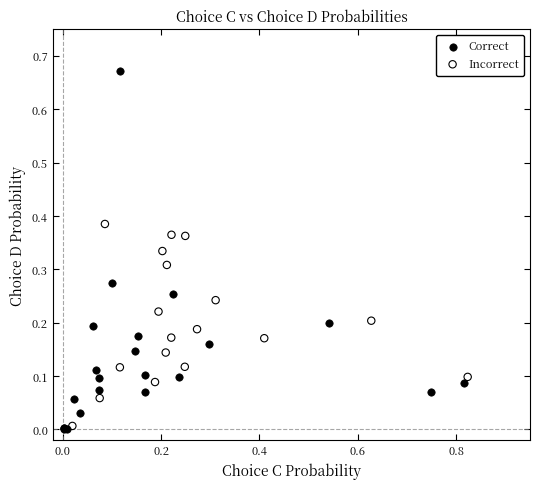

Which series reaches the maximum Y coordinate?

Correct